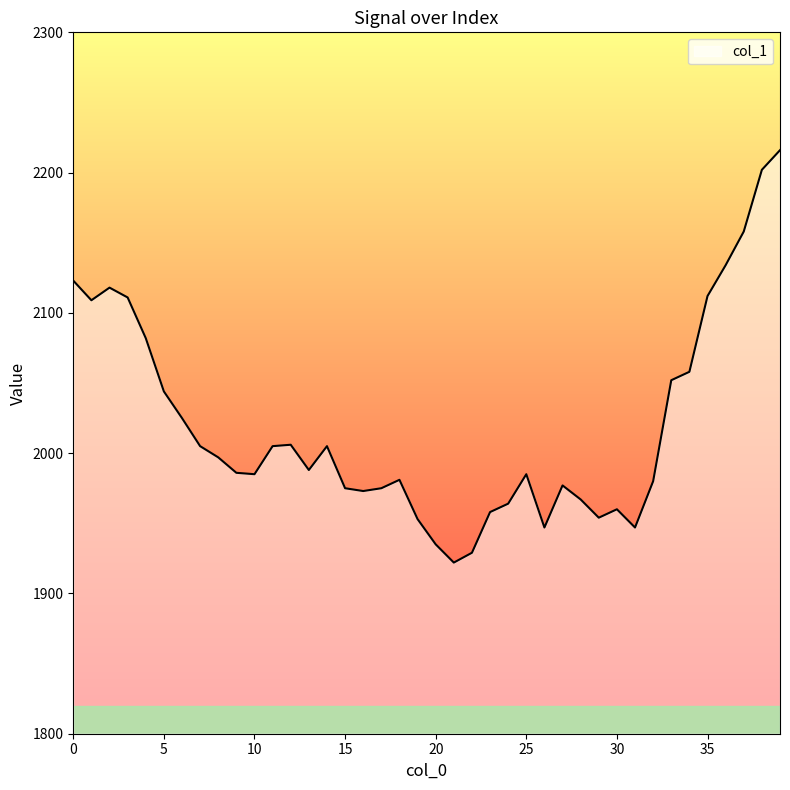

How many distinct data groups are displayed?

1